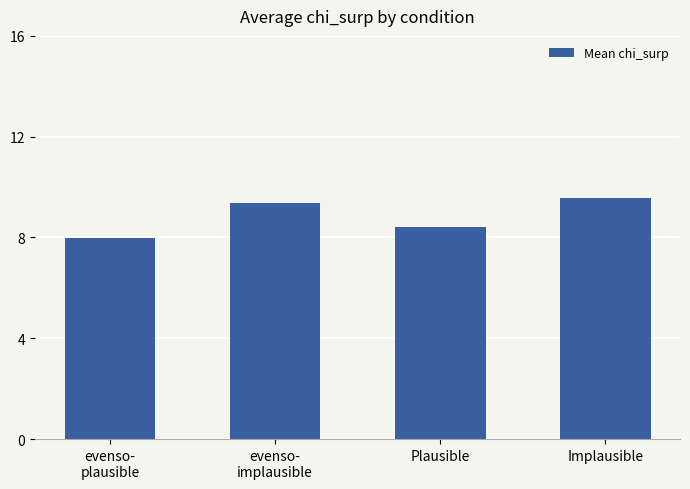

At which label does the data first exceed 9?

evenso-
implausible